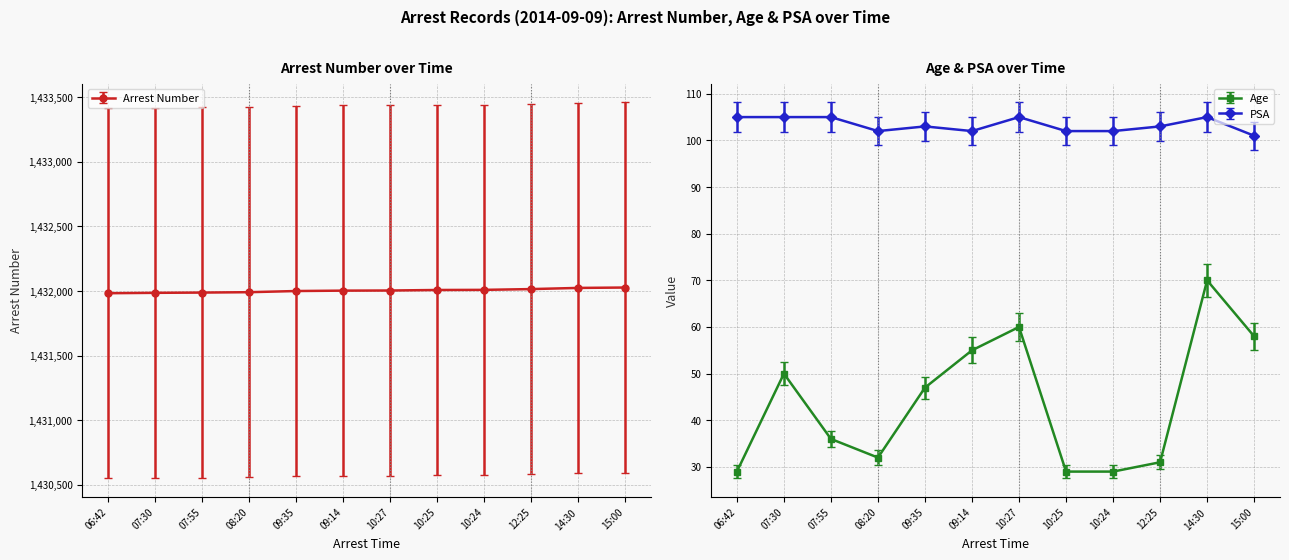

How many values in the Arrest Number series exceed 1432004?

5